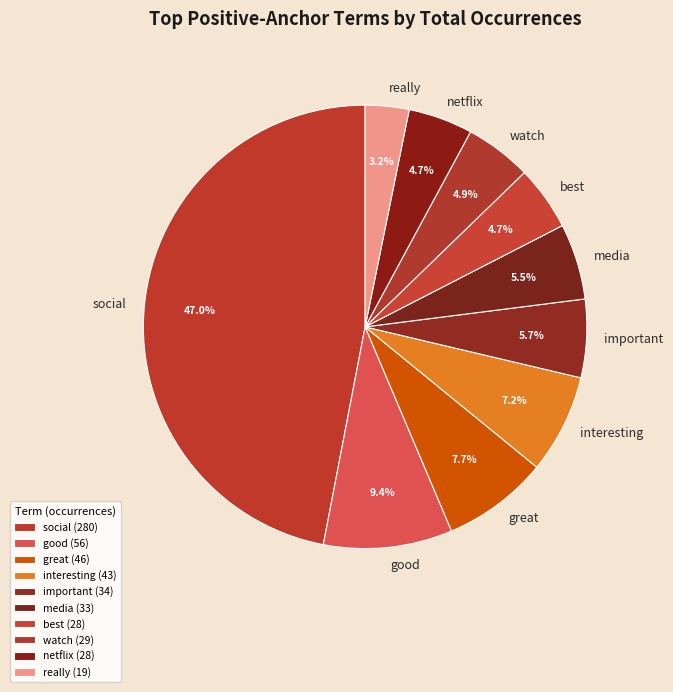

Which category has the biggest portion of the pie?

social